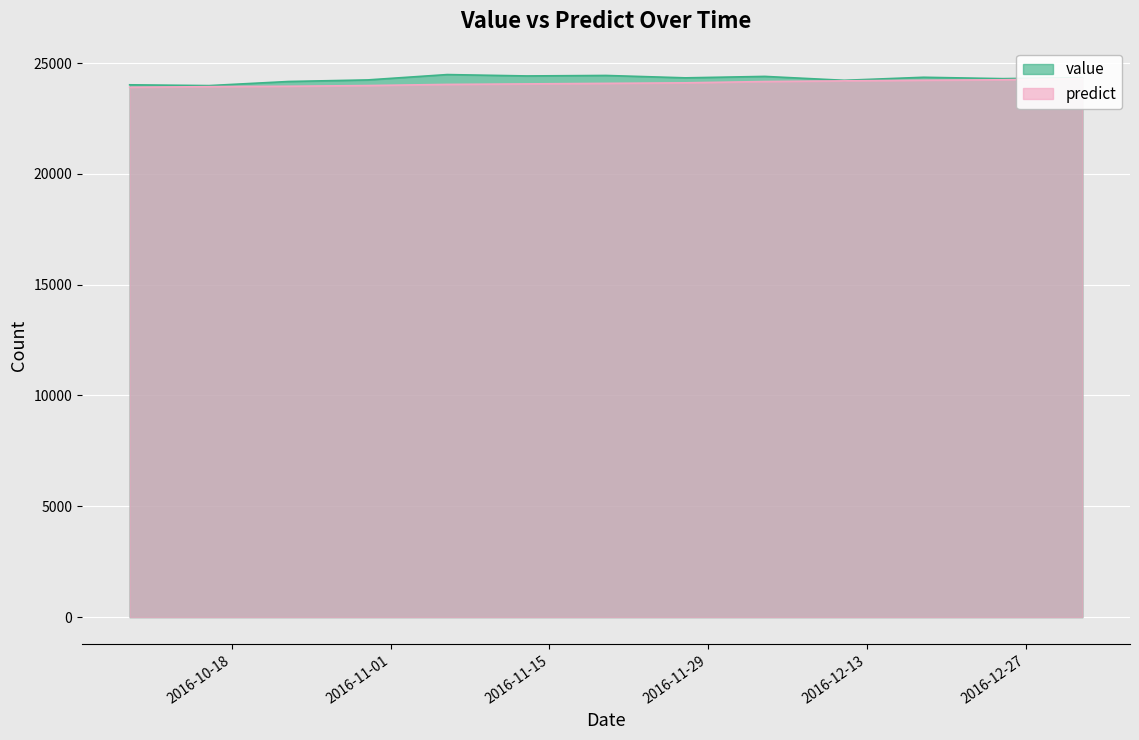

Is it true that value equals 42748.9 at 2016-10-30?

False